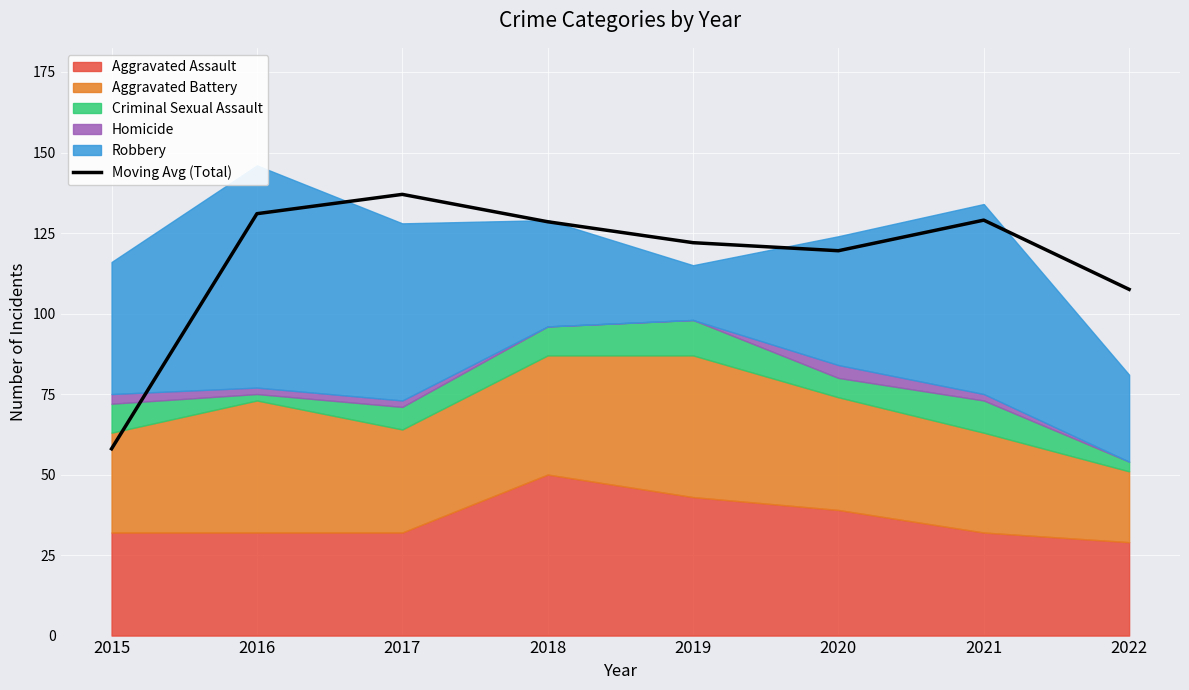

How many lines are shown in the chart?

1